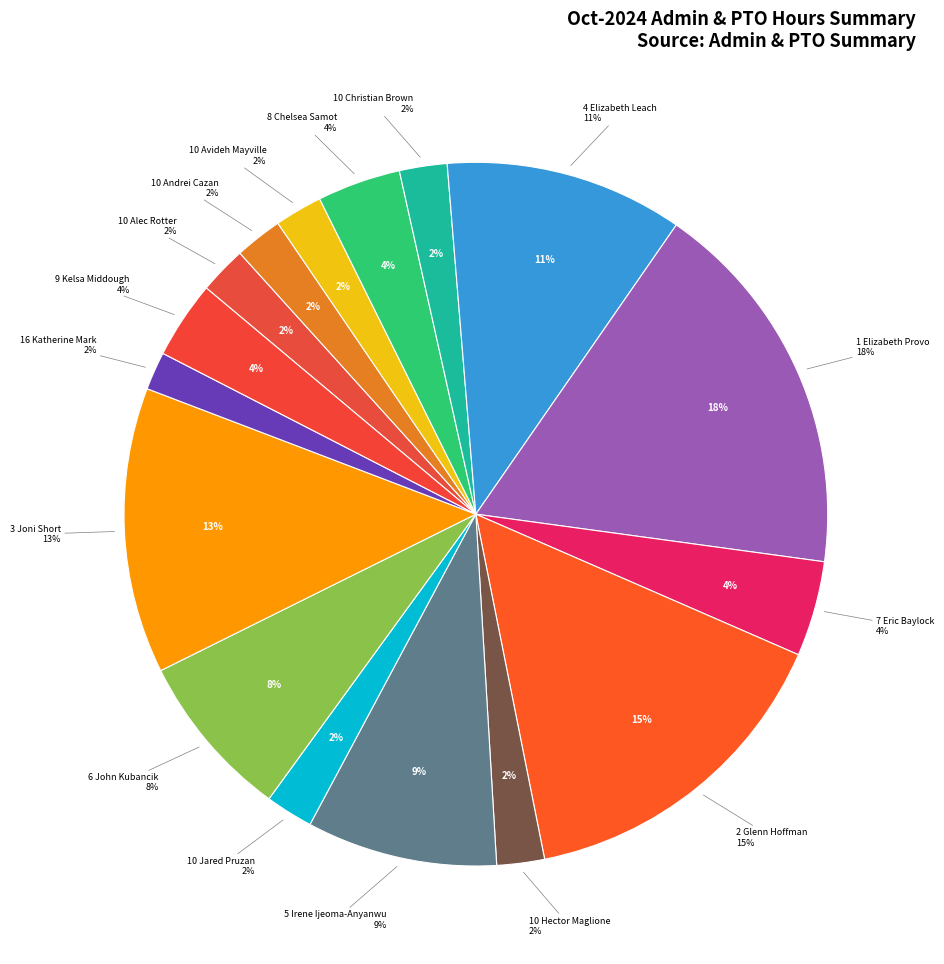

What is the total percentage of Elizabeth Provo and Joni Short?

30.7%